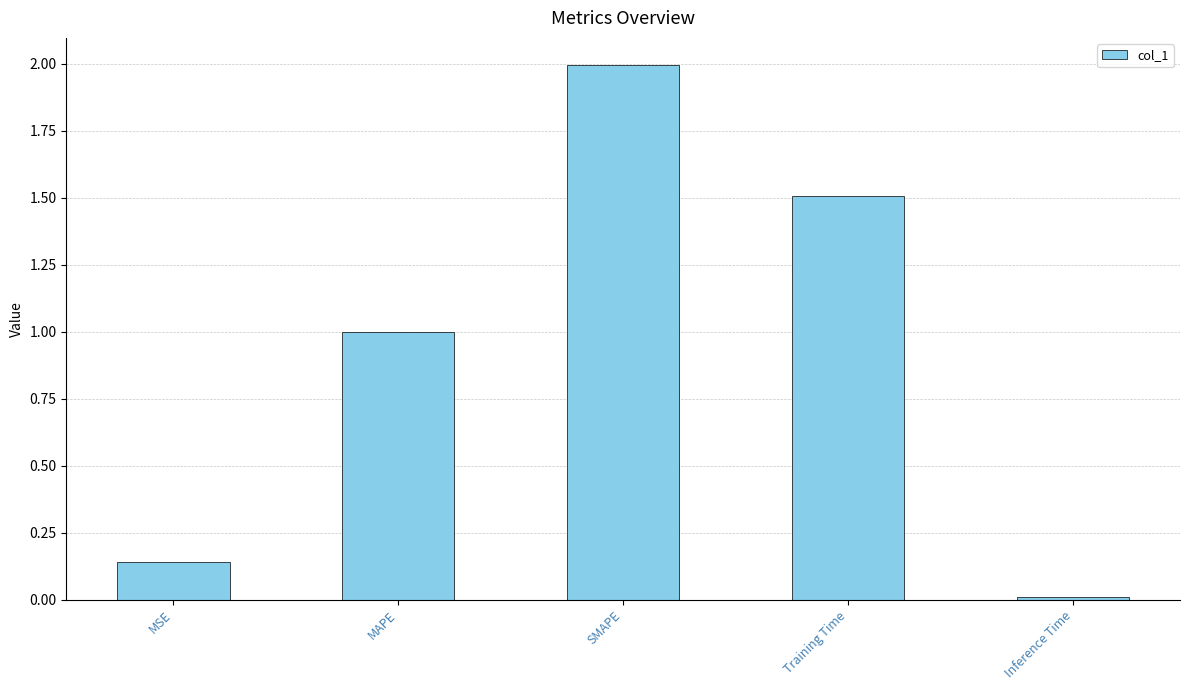

What is the approximate value at MAPE?

1.0